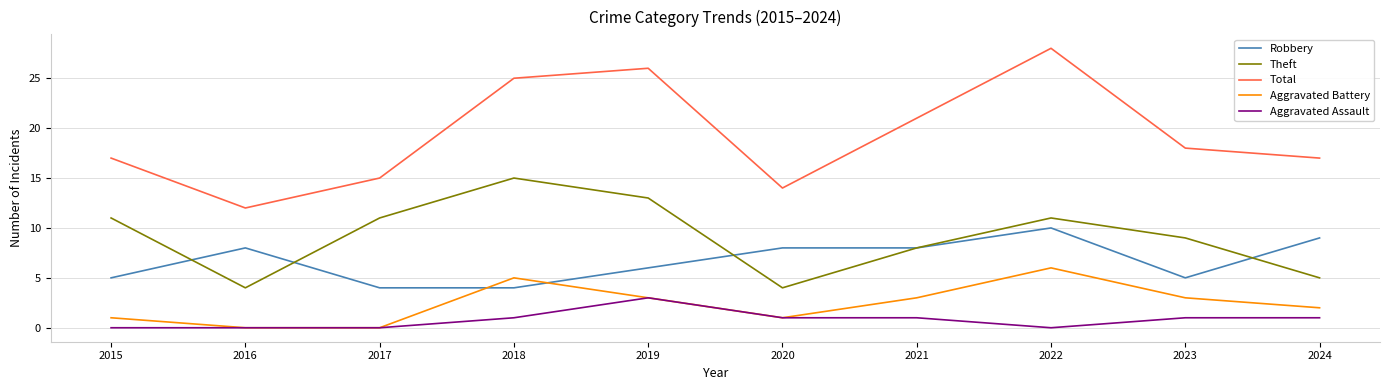

What are all the series names shown in the legend?

Robbery, Theft, Total, Aggravated Battery, Aggravated Assault